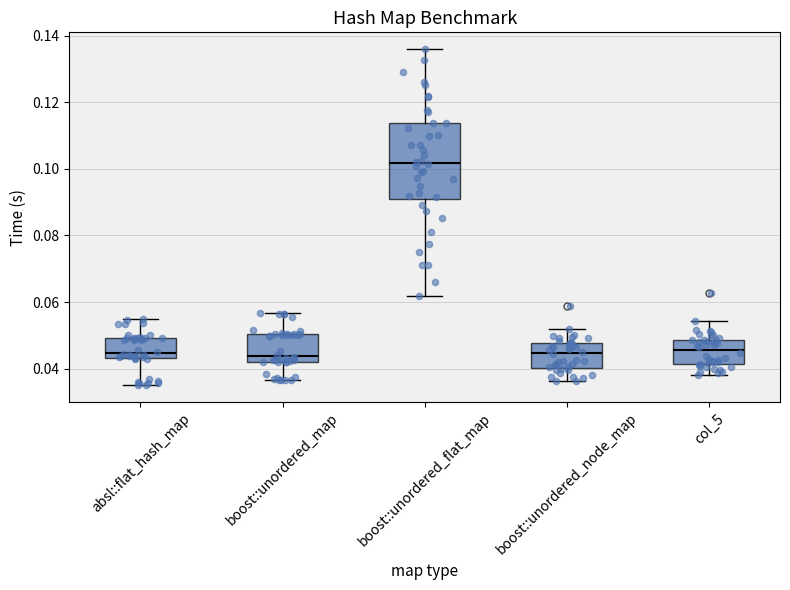

Which box has the highest median line?

boost::unordered_flat_map